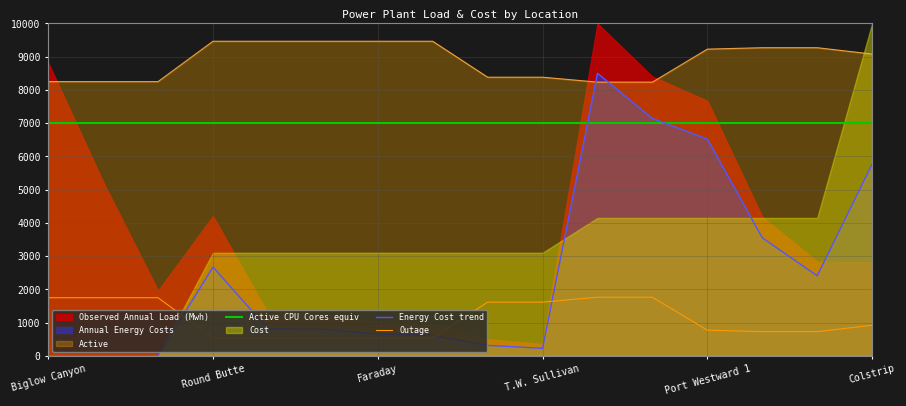

True or false: Energy Cost trend and Active CPU Cores equiv cross at least once.

True